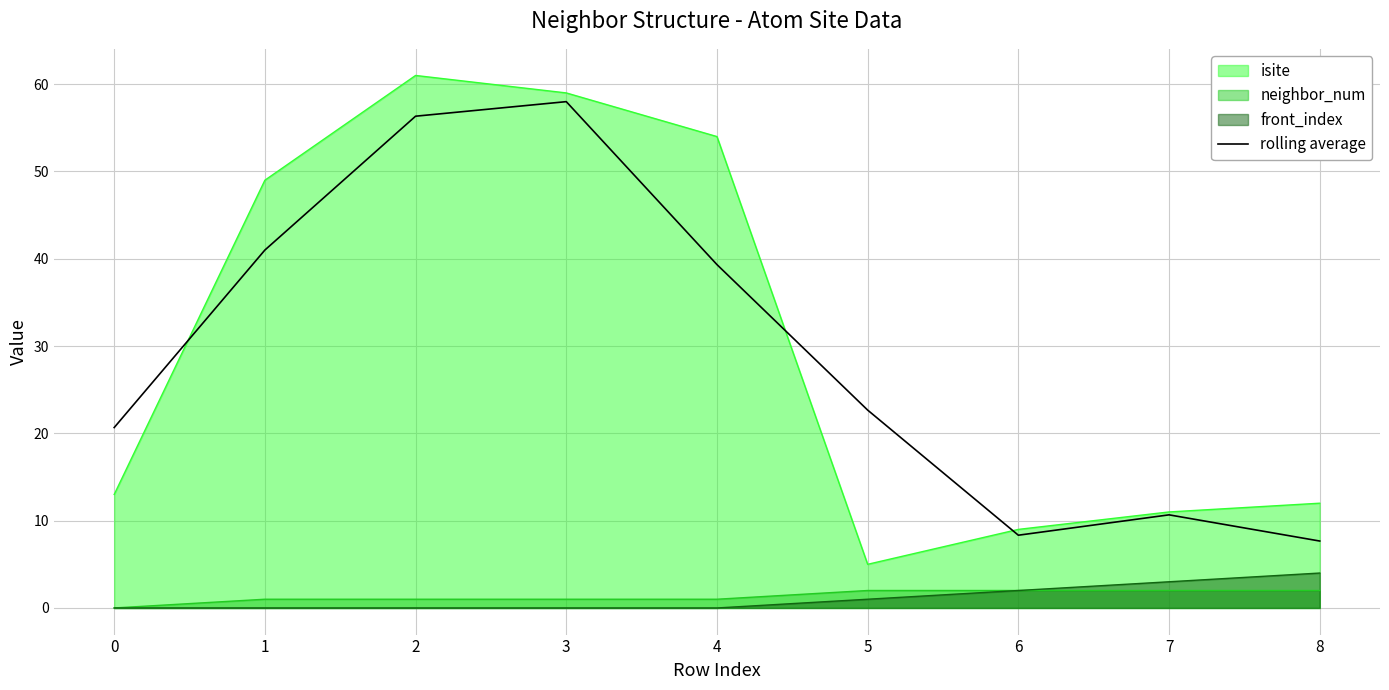

Is it true that the value at 0 is 34.8?

False